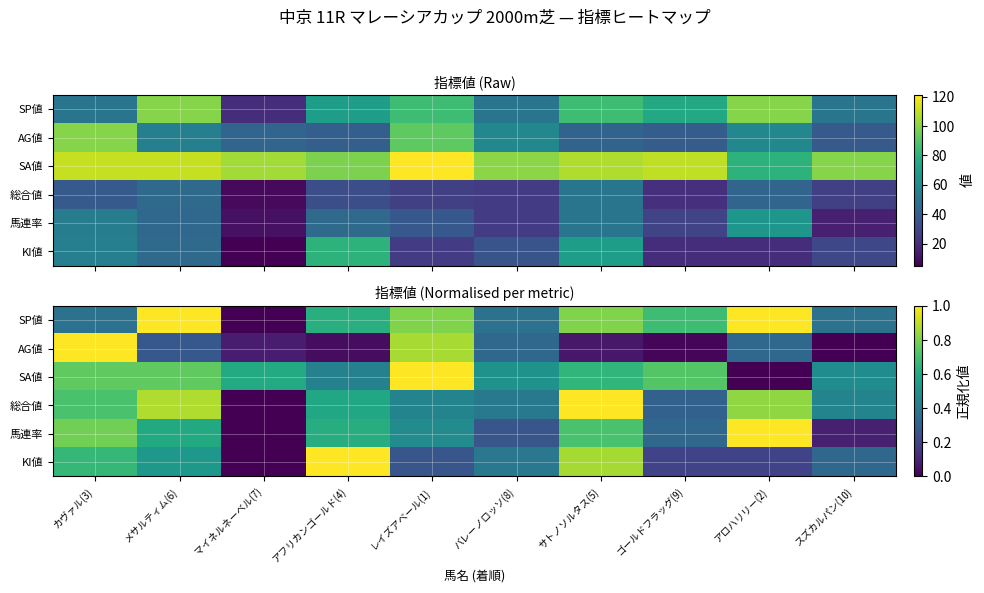

At アフリカンゴールド(4), list the series in order from smallest to largest.

AG値, SA値, 総合値, 馬連率, SP値, KI値